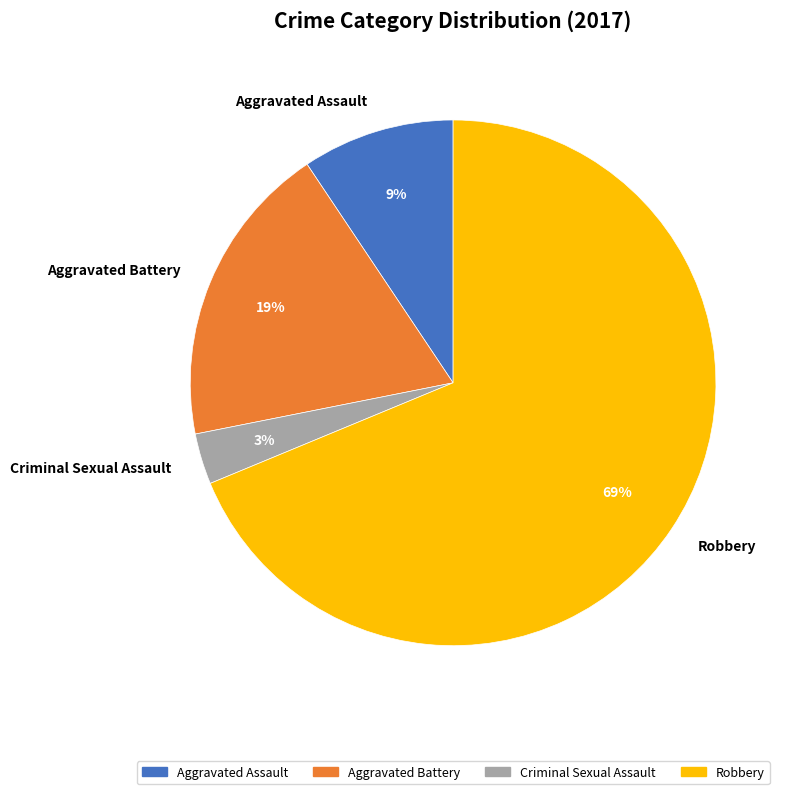

How many slices are in this pie chart?

4